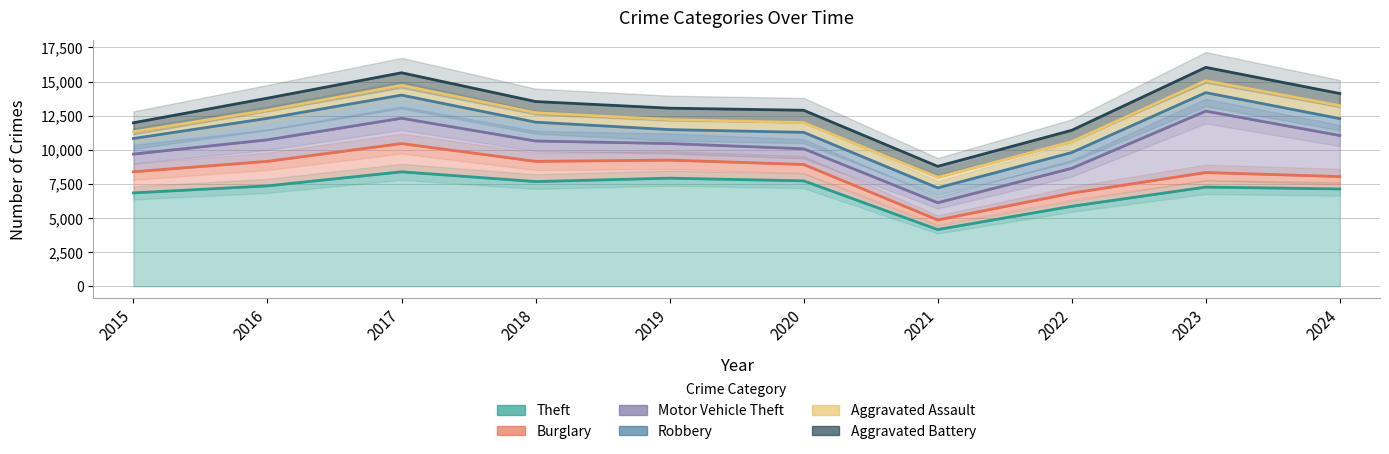

Reading left to right, transcribe all the data shown in this chart.

Theft: 2015=6840	2016=7353	2017=8384	2018=7669	2019=7919	2020=7722	2021=4153	2022=5858	2023=7266	2024=7128
Burglary: 2015=1548	2016=1802	2017=2070	2018=1481	2019=1324	2020=1201	2021=703	2022=964	2023=1068	2024=907
Motor Vehicle Theft: 2015=1296	2016=1575	2017=1855	2018=1492	2019=1212	2020=1149	2021=1263	2022=1819	2023=4499	2024=3008
Robbery: 2015=1142	2016=1573	2017=1696	2018=1381	2019=1021	2020=1204	2021=1087	2022=1155	2023=1351	2024=1240
Aggravated Assault: 2015=494	2016=594	2017=717	2018=694	2019=738	2020=715	2021=768	2022=797	2023=880	2024=948
Aggravated Battery: 2015=657	2016=884	2017=918	2018=816	2019=834	2020=904	2021=810	2022=833	2023=973	2024=890